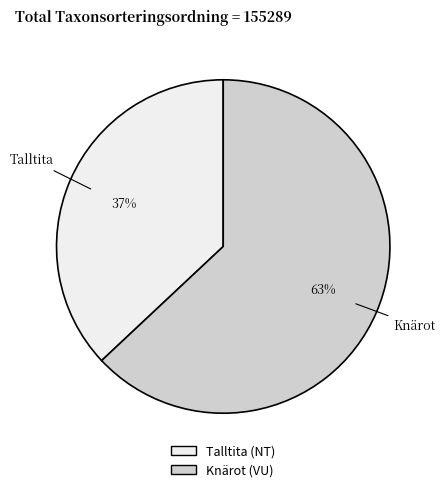

To the nearest percent, what is the difference between the largest and smallest slice percentages?

26%